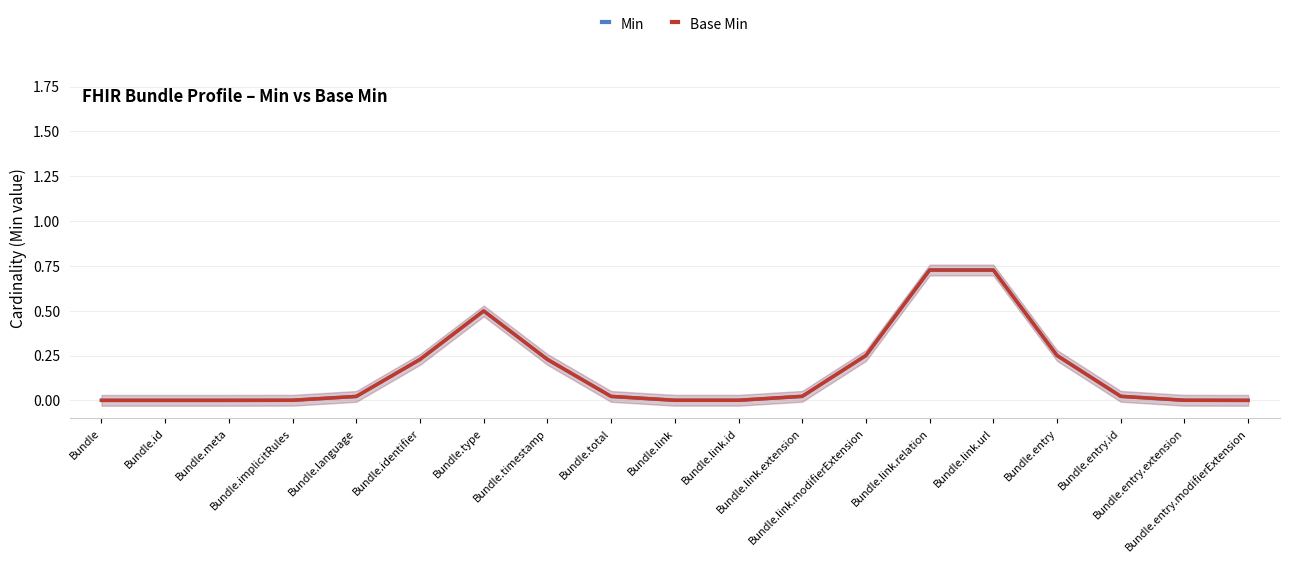

List the labels in order of Base Min value, largest first.

Bundle.link.relation, Bundle.link.url, Bundle.type, Bundle.link.modifierExtension, Bundle.entry, Bundle.identifier, Bundle.timestamp, Bundle.link.extension, Bundle.entry.id, Bundle.language, Bundle.total, Bundle.implicitRules, Bundle.link, Bundle.link.id, Bundle.entry.extension, Bundle, Bundle.id, Bundle.meta, Bundle.entry.modifierExtension